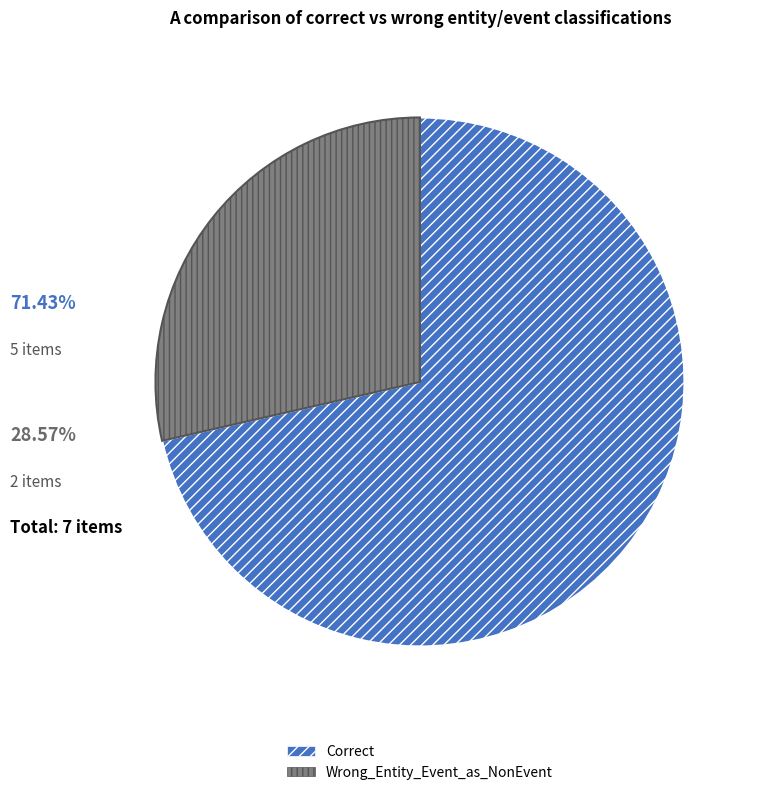

Which category has the smallest portion of the pie?

Wrong_Entity_Event_as_NonEvent